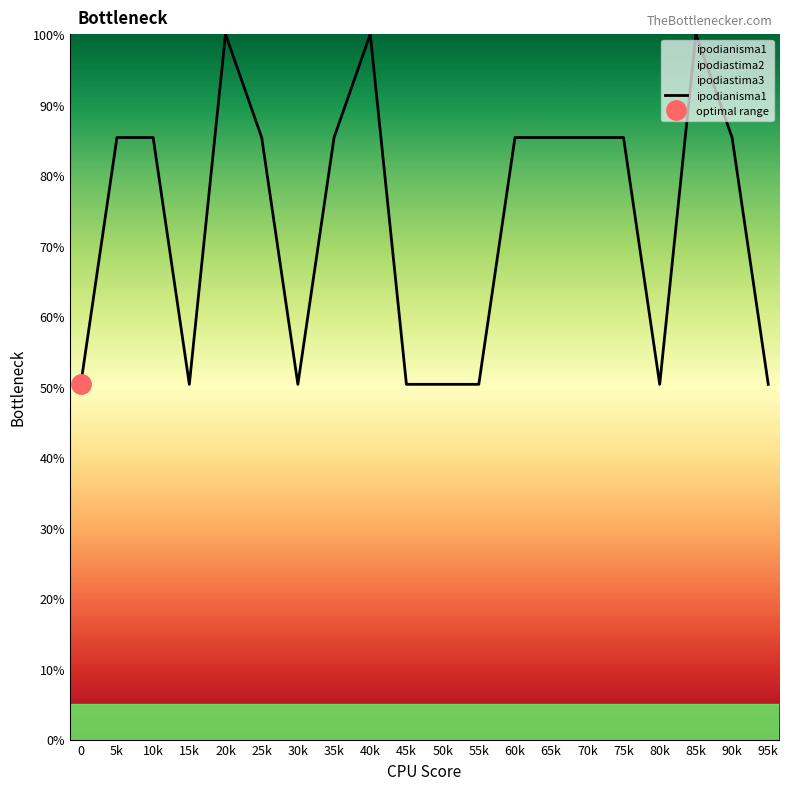

What is the sum of the values at 65k and 95k?

135.7